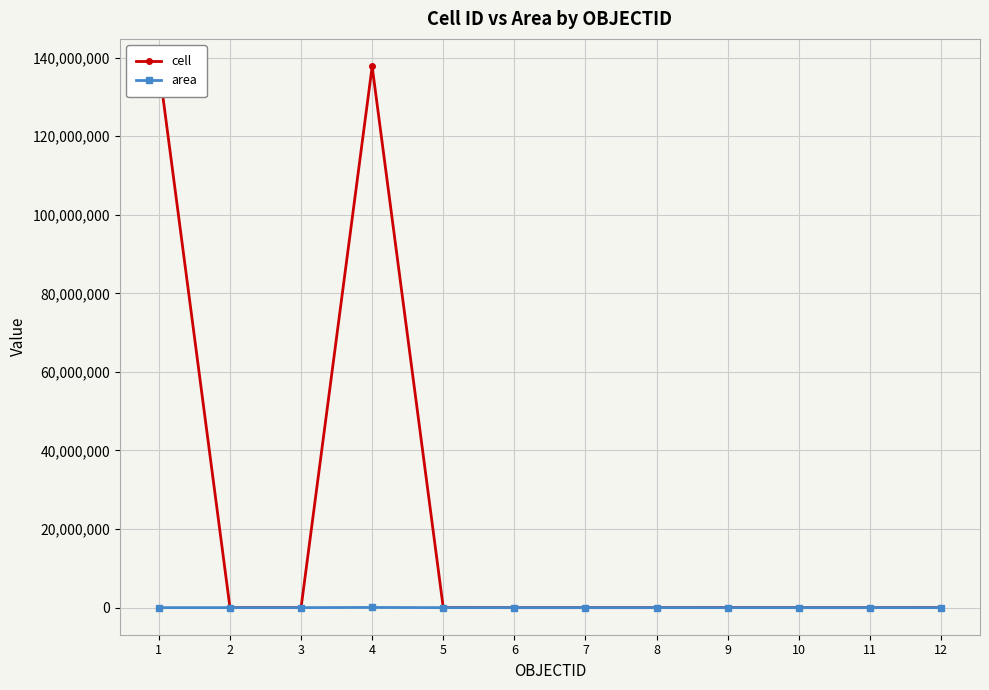

The value of area at 11 is 7271. True or false?

False